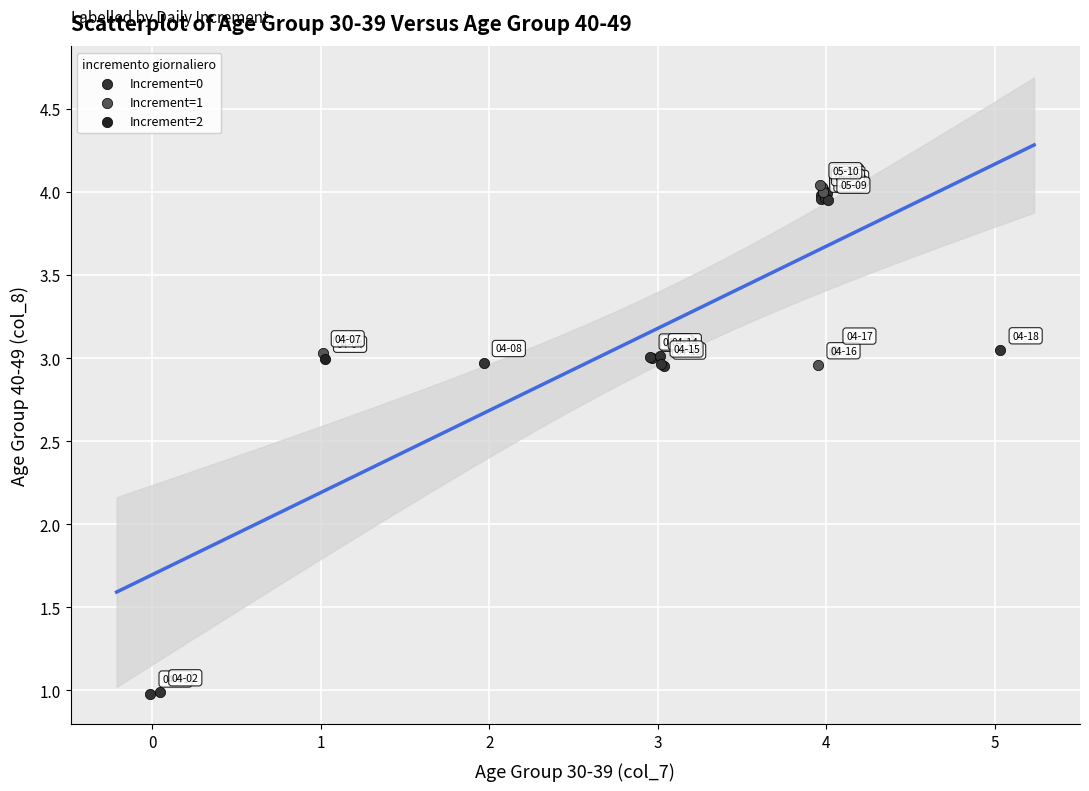

Which series reaches the minimum Y coordinate?

Increment=0